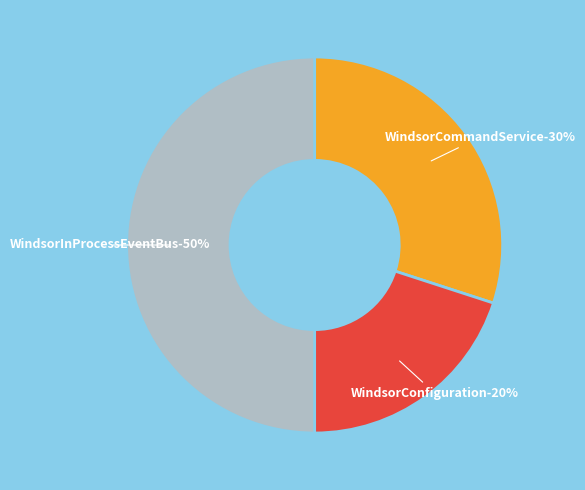

To the nearest percent, what is the average slice percentage?

33%